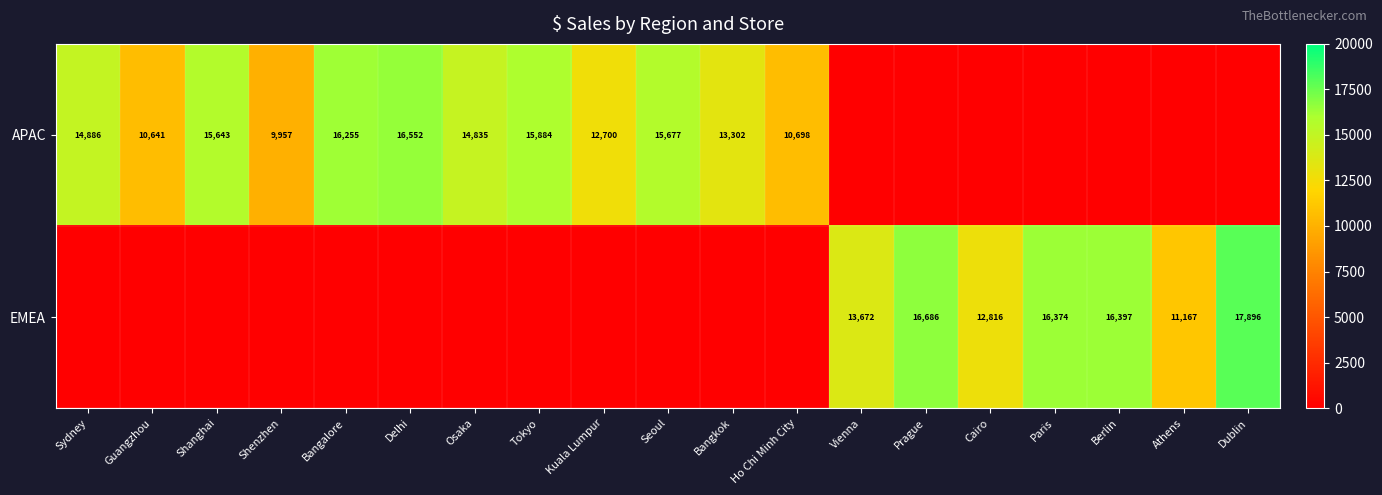

What is the difference between the highest and lowest values at Cairo?

12816